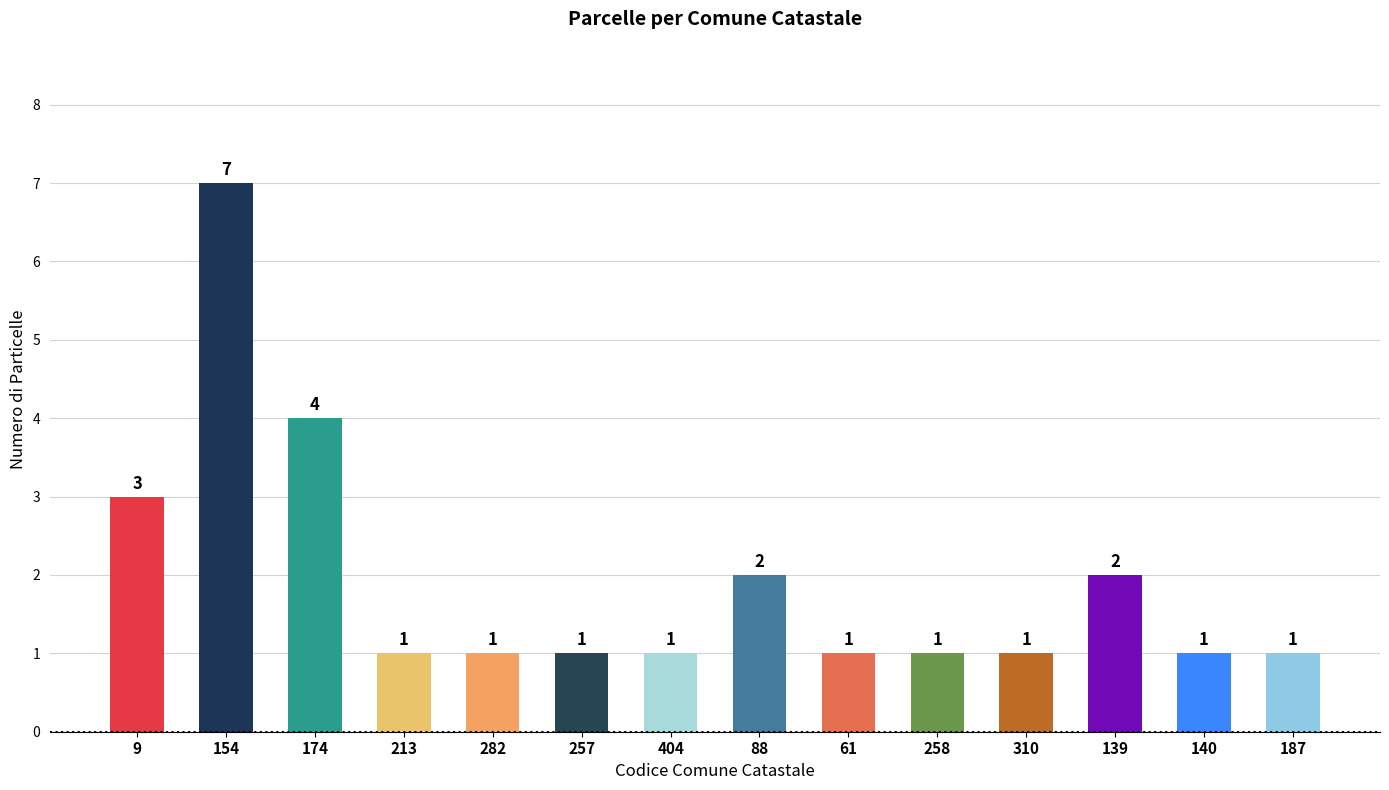

What is the value of the 1st bar from the left?

3